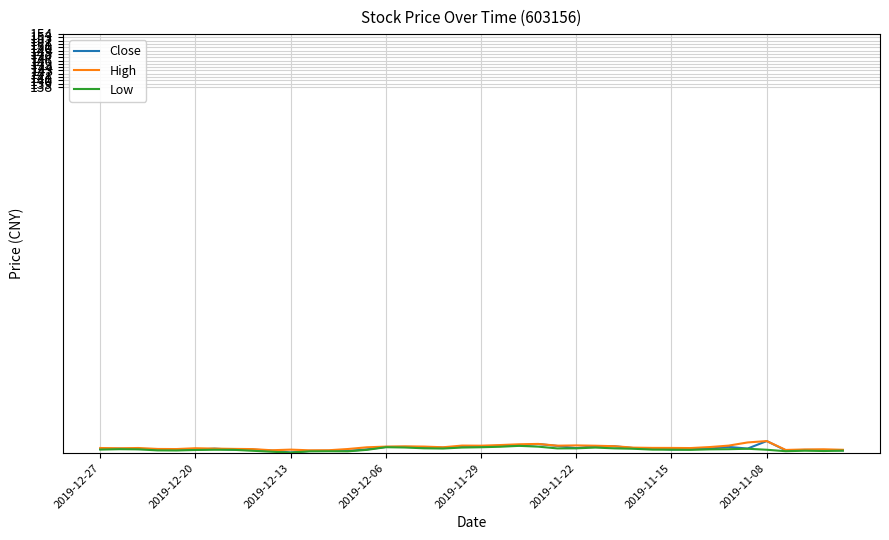

What is the maximum value shown in the chart?

30.9